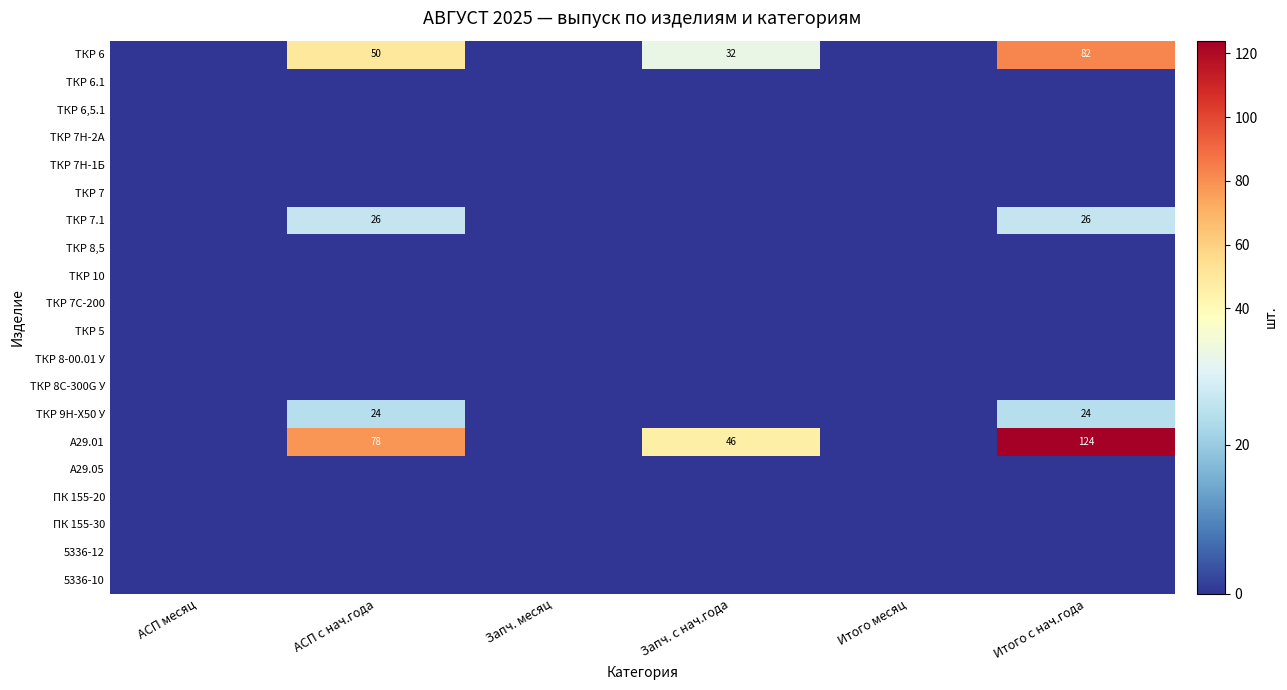

At how many categories does at least one series exceed 70?

2